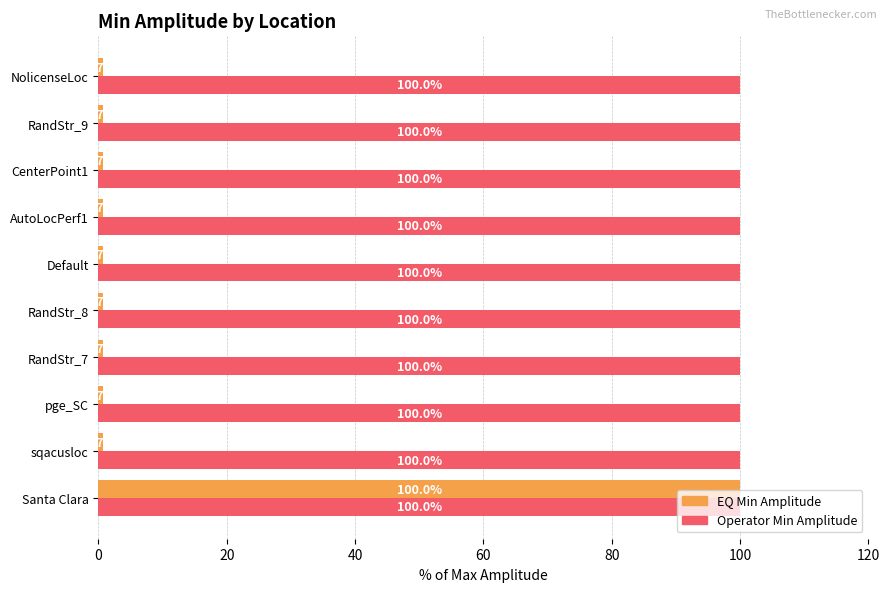

What is the average value of the Operator Min Amplitude series?

100.0